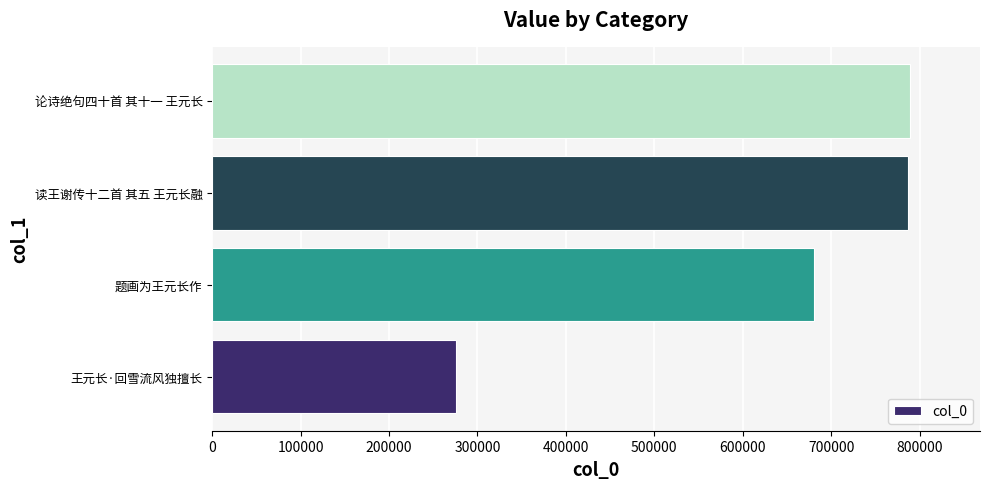

What is the approximate value at 王元长·回雪流风独擅长, to the nearest 10?

275330